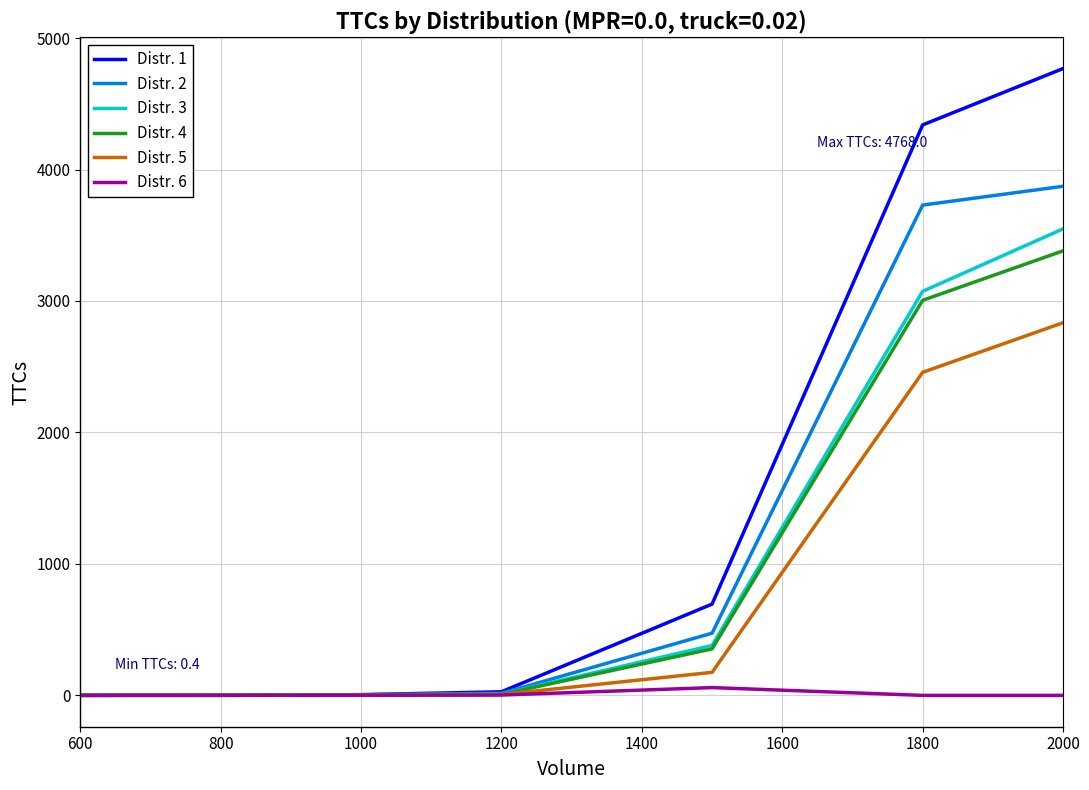

What is the highest value of the Distr. 4 series?

3381.4